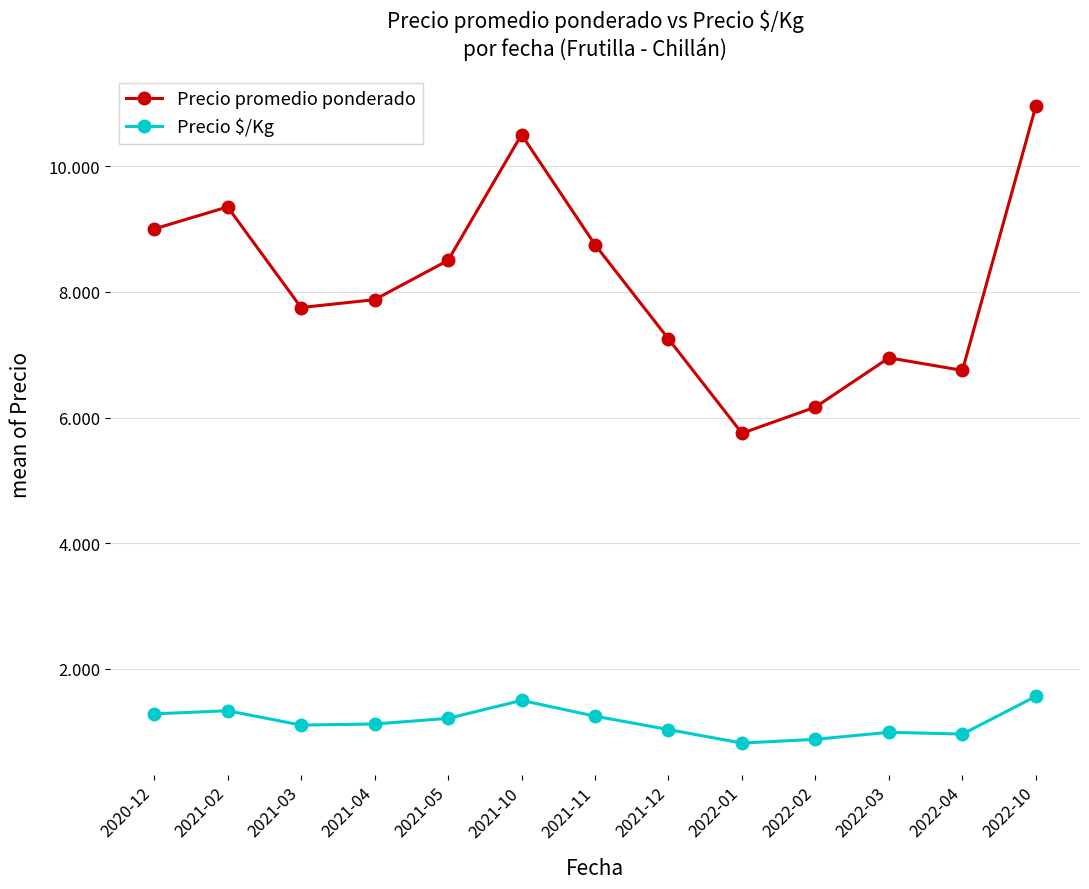

What is the maximum value shown in the chart?

10958.3